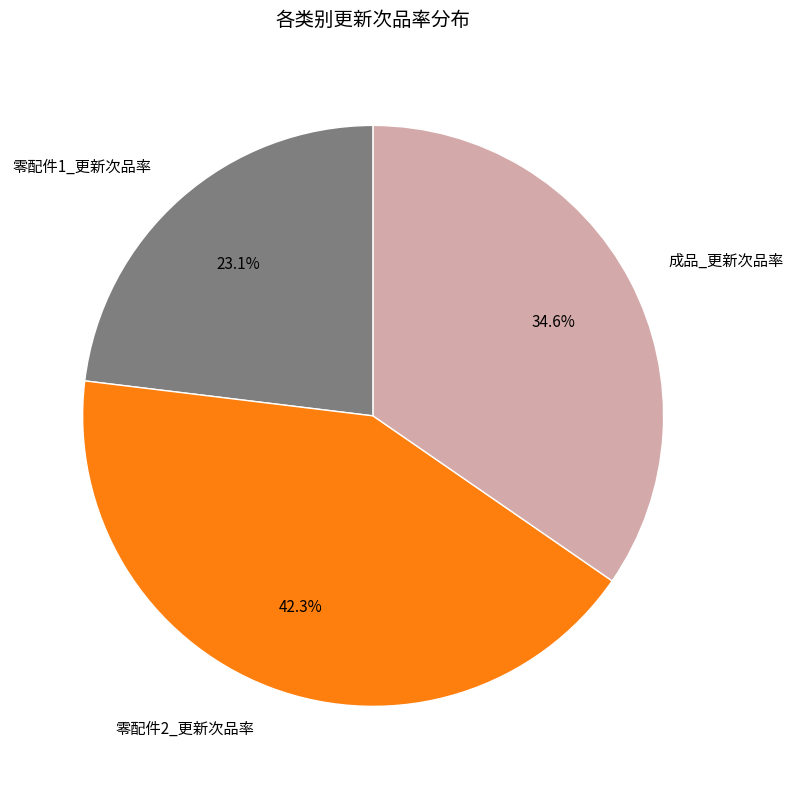

Does 成品_更新次品率 account for over 50% of the chart?

No